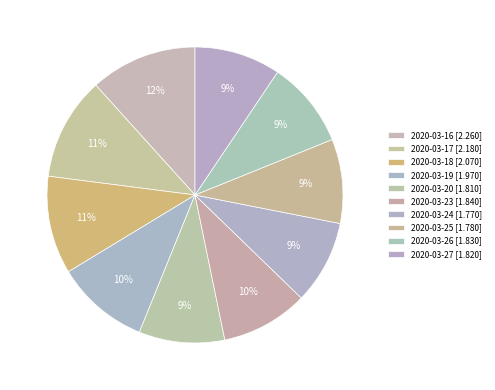

How many slices are in this pie chart?

10